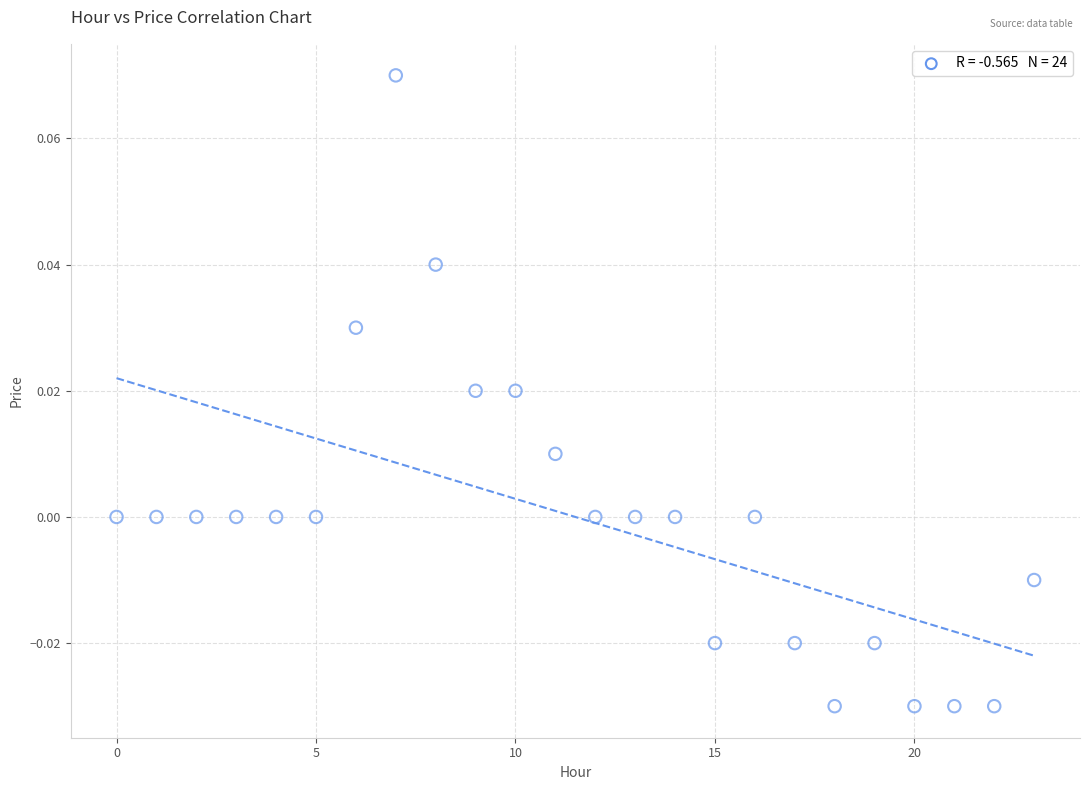

How many data points are displayed?

24